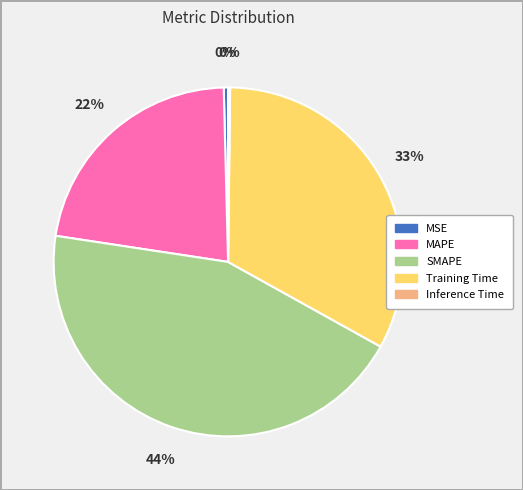

Combined, do MSE and SMAPE account for over 50%?

No